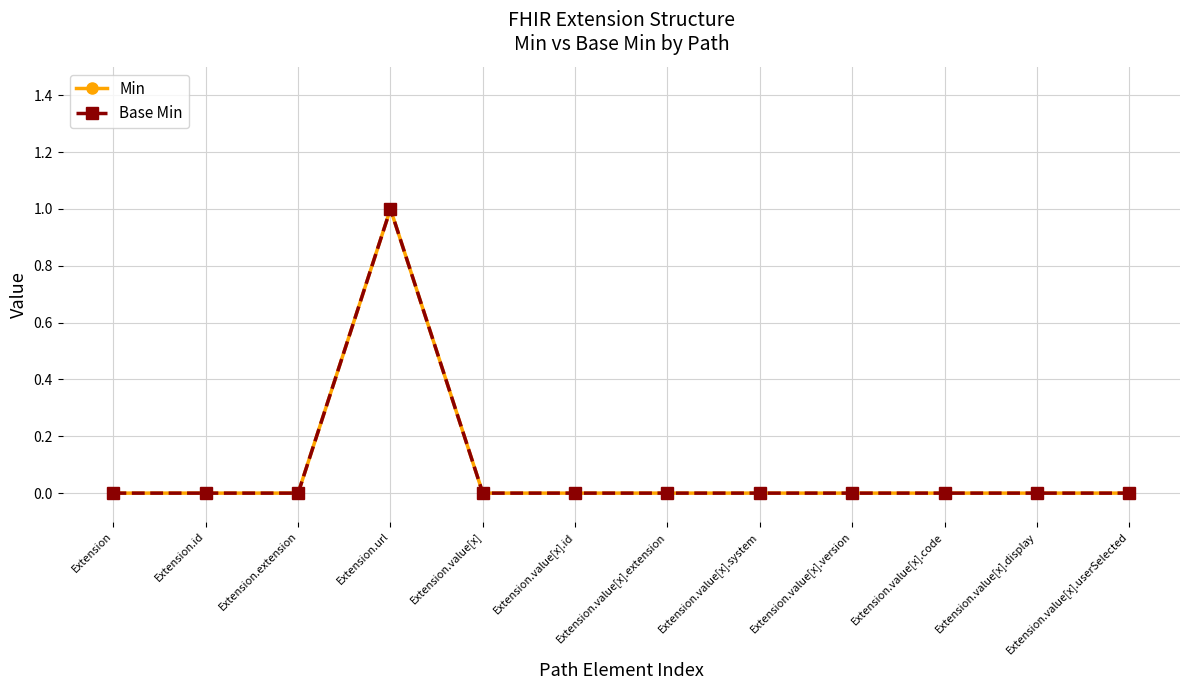

Is this an area chart (filled region under the line)?

No